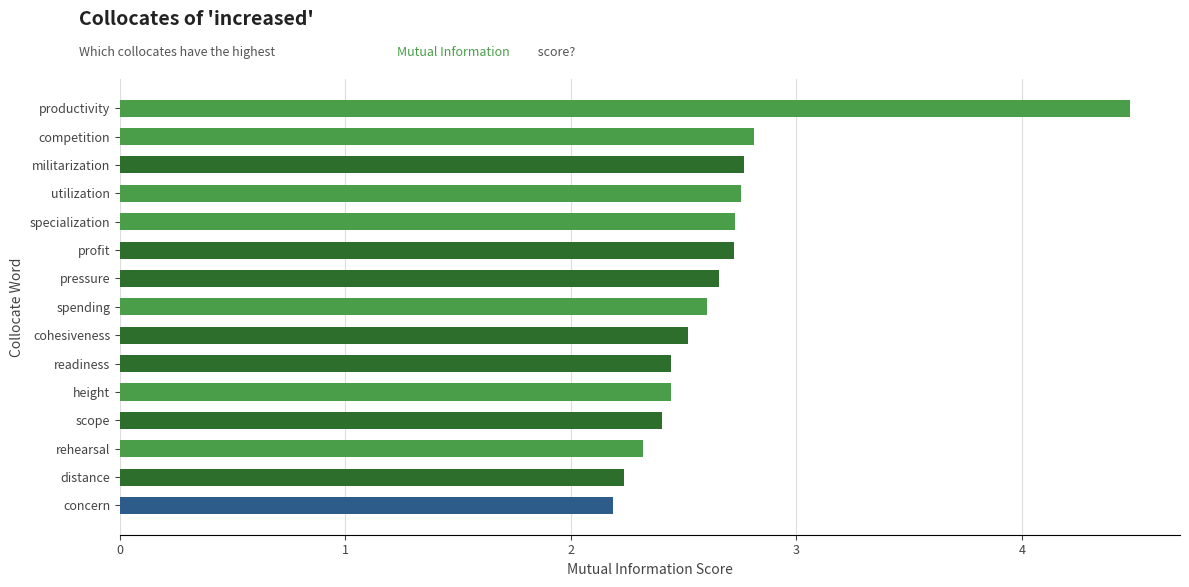

What is the difference between the maximum and second lowest values?

2.2